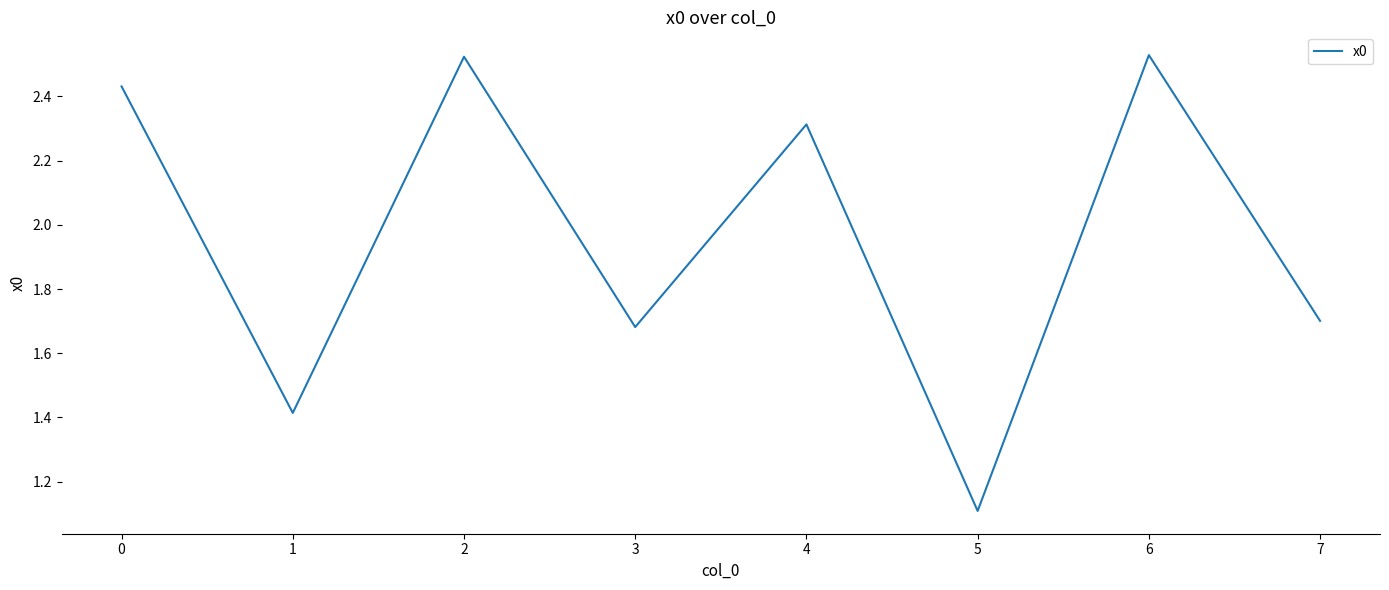

Which category has the lowest value across all series?

5